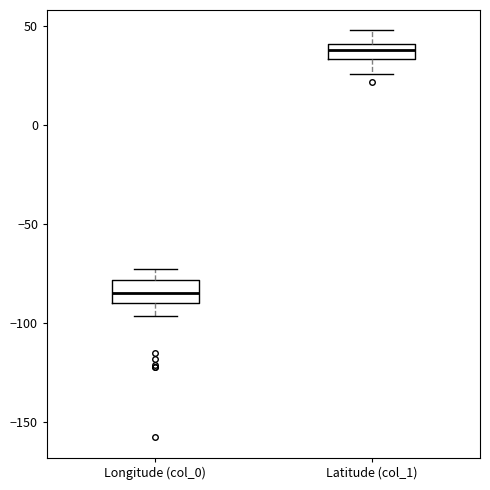

Where does the median line of the box for Longitude (col_0) sit on the y-axis? The values are not printed on the chart, so give them approximately, as read against the axis.

-85